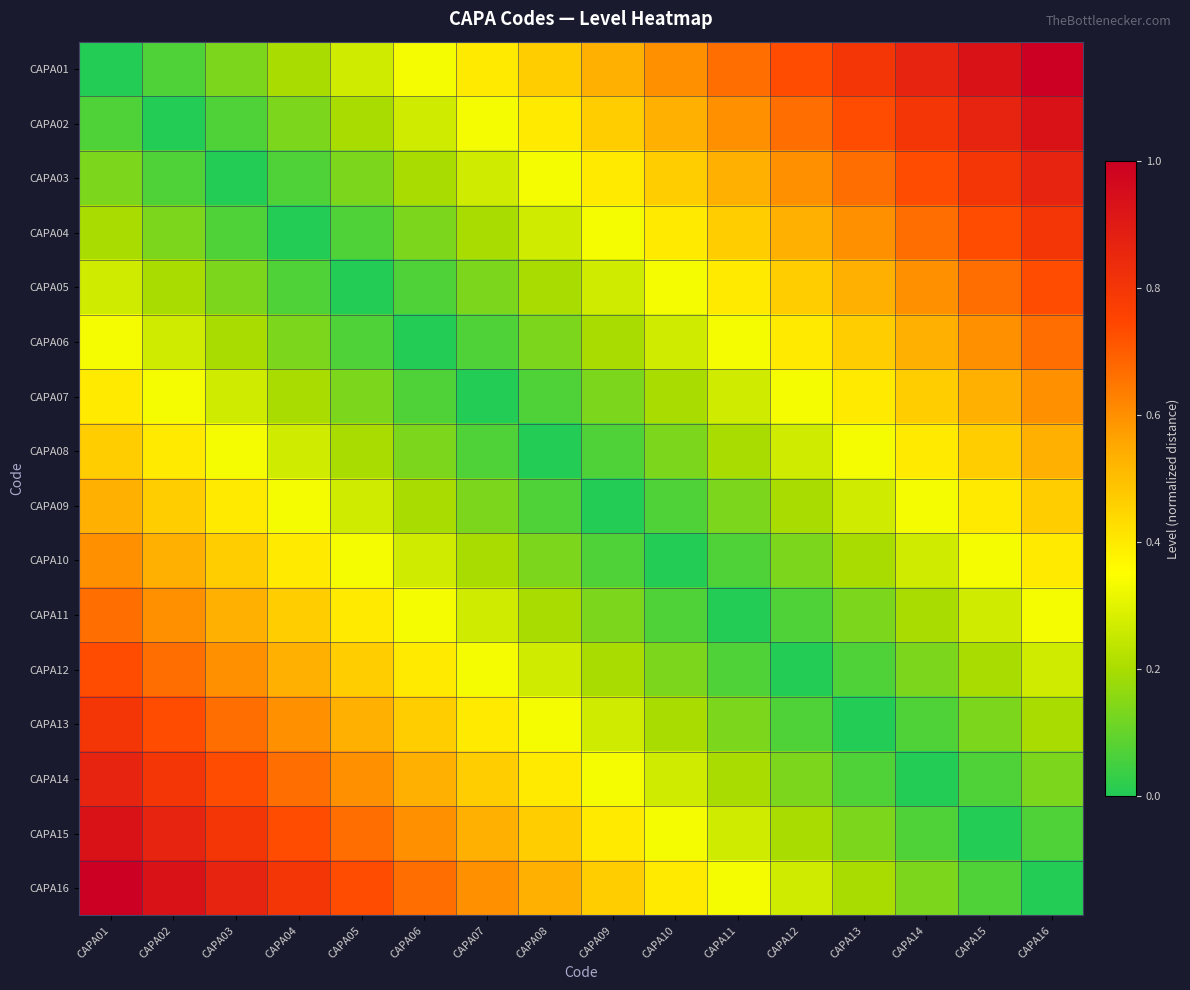

Reading left to right, extract all data points from this chart.

CAPA01: CAPA01=0.0	CAPA02=0.1	CAPA03=0.1	CAPA04=0.2	CAPA05=0.3	CAPA06=0.3	CAPA07=0.4	CAPA08=0.5	CAPA09=0.5	CAPA10=0.6	CAPA11=0.7	CAPA12=0.7	CAPA13=0.8	CAPA14=0.9	CAPA15=0.9	CAPA16=1.0
CAPA02: CAPA01=0.1	CAPA02=0.0	CAPA03=0.1	CAPA04=0.1	CAPA05=0.2	CAPA06=0.3	CAPA07=0.3	CAPA08=0.4	CAPA09=0.5	CAPA10=0.5	CAPA11=0.6	CAPA12=0.7	CAPA13=0.7	CAPA14=0.8	CAPA15=0.9	CAPA16=0.9
CAPA03: CAPA01=0.1	CAPA02=0.1	CAPA03=0.0	CAPA04=0.1	CAPA05=0.1	CAPA06=0.2	CAPA07=0.3	CAPA08=0.3	CAPA09=0.4	CAPA10=0.5	CAPA11=0.5	CAPA12=0.6	CAPA13=0.7	CAPA14=0.7	CAPA15=0.8	CAPA16=0.9
CAPA04: CAPA01=0.2	CAPA02=0.1	CAPA03=0.1	CAPA04=0.0	CAPA05=0.1	CAPA06=0.1	CAPA07=0.2	CAPA08=0.3	CAPA09=0.3	CAPA10=0.4	CAPA11=0.5	CAPA12=0.5	CAPA13=0.6	CAPA14=0.7	CAPA15=0.7	CAPA16=0.8
CAPA05: CAPA01=0.3	CAPA02=0.2	CAPA03=0.1	CAPA04=0.1	CAPA05=0.0	CAPA06=0.1	CAPA07=0.1	CAPA08=0.2	CAPA09=0.3	CAPA10=0.3	CAPA11=0.4	CAPA12=0.5	CAPA13=0.5	CAPA14=0.6	CAPA15=0.7	CAPA16=0.7
CAPA06: CAPA01=0.3	CAPA02=0.3	CAPA03=0.2	CAPA04=0.1	CAPA05=0.1	CAPA06=0.0	CAPA07=0.1	CAPA08=0.1	CAPA09=0.2	CAPA10=0.3	CAPA11=0.3	CAPA12=0.4	CAPA13=0.5	CAPA14=0.5	CAPA15=0.6	CAPA16=0.7
CAPA07: CAPA01=0.4	CAPA02=0.3	CAPA03=0.3	CAPA04=0.2	CAPA05=0.1	CAPA06=0.1	CAPA07=0.0	CAPA08=0.1	CAPA09=0.1	CAPA10=0.2	CAPA11=0.3	CAPA12=0.3	CAPA13=0.4	CAPA14=0.5	CAPA15=0.5	CAPA16=0.6
CAPA08: CAPA01=0.5	CAPA02=0.4	CAPA03=0.3	CAPA04=0.3	CAPA05=0.2	CAPA06=0.1	CAPA07=0.1	CAPA08=0.0	CAPA09=0.1	CAPA10=0.1	CAPA11=0.2	CAPA12=0.3	CAPA13=0.3	CAPA14=0.4	CAPA15=0.5	CAPA16=0.5
CAPA09: CAPA01=0.5	CAPA02=0.5	CAPA03=0.4	CAPA04=0.3	CAPA05=0.3	CAPA06=0.2	CAPA07=0.1	CAPA08=0.1	CAPA09=0.0	CAPA10=0.1	CAPA11=0.1	CAPA12=0.2	CAPA13=0.3	CAPA14=0.3	CAPA15=0.4	CAPA16=0.5
CAPA10: CAPA01=0.6	CAPA02=0.5	CAPA03=0.5	CAPA04=0.4	CAPA05=0.3	CAPA06=0.3	CAPA07=0.2	CAPA08=0.1	CAPA09=0.1	CAPA10=0.0	CAPA11=0.1	CAPA12=0.1	CAPA13=0.2	CAPA14=0.3	CAPA15=0.3	CAPA16=0.4
CAPA11: CAPA01=0.7	CAPA02=0.6	CAPA03=0.5	CAPA04=0.5	CAPA05=0.4	CAPA06=0.3	CAPA07=0.3	CAPA08=0.2	CAPA09=0.1	CAPA10=0.1	CAPA11=0.0	CAPA12=0.1	CAPA13=0.1	CAPA14=0.2	CAPA15=0.3	CAPA16=0.3
CAPA12: CAPA01=0.7	CAPA02=0.7	CAPA03=0.6	CAPA04=0.5	CAPA05=0.5	CAPA06=0.4	CAPA07=0.3	CAPA08=0.3	CAPA09=0.2	CAPA10=0.1	CAPA11=0.1	CAPA12=0.0	CAPA13=0.1	CAPA14=0.1	CAPA15=0.2	CAPA16=0.3
CAPA13: CAPA01=0.8	CAPA02=0.7	CAPA03=0.7	CAPA04=0.6	CAPA05=0.5	CAPA06=0.5	CAPA07=0.4	CAPA08=0.3	CAPA09=0.3	CAPA10=0.2	CAPA11=0.1	CAPA12=0.1	CAPA13=0.0	CAPA14=0.1	CAPA15=0.1	CAPA16=0.2
CAPA14: CAPA01=0.9	CAPA02=0.8	CAPA03=0.7	CAPA04=0.7	CAPA05=0.6	CAPA06=0.5	CAPA07=0.5	CAPA08=0.4	CAPA09=0.3	CAPA10=0.3	CAPA11=0.2	CAPA12=0.1	CAPA13=0.1	CAPA14=0.0	CAPA15=0.1	CAPA16=0.1
CAPA15: CAPA01=0.9	CAPA02=0.9	CAPA03=0.8	CAPA04=0.7	CAPA05=0.7	CAPA06=0.6	CAPA07=0.5	CAPA08=0.5	CAPA09=0.4	CAPA10=0.3	CAPA11=0.3	CAPA12=0.2	CAPA13=0.1	CAPA14=0.1	CAPA15=0.0	CAPA16=0.1
CAPA16: CAPA01=1.0	CAPA02=0.9	CAPA03=0.9	CAPA04=0.8	CAPA05=0.7	CAPA06=0.7	CAPA07=0.6	CAPA08=0.5	CAPA09=0.5	CAPA10=0.4	CAPA11=0.3	CAPA12=0.3	CAPA13=0.2	CAPA14=0.1	CAPA15=0.1	CAPA16=0.0